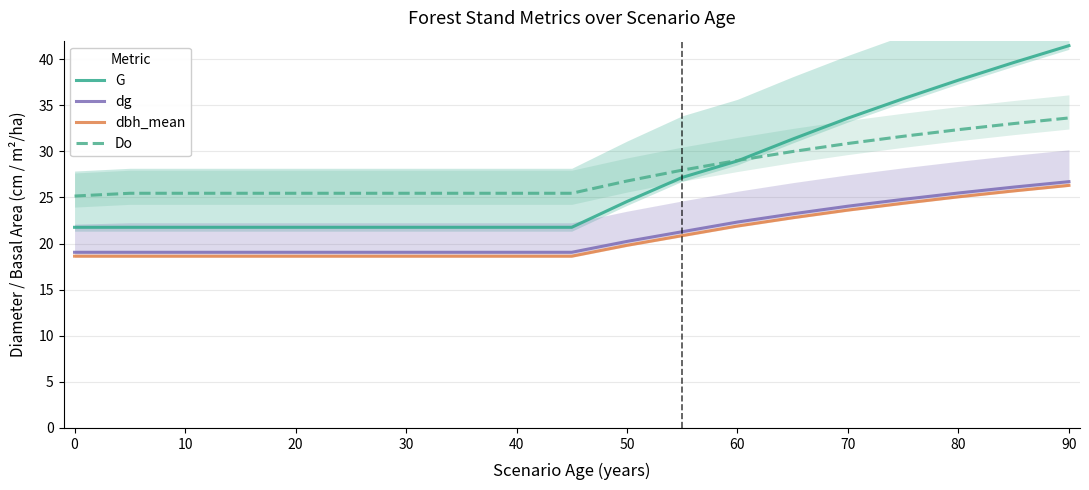

Reading left to right, extract all data points from this chart.

G: 21.8	21.8	21.8	21.8	21.8	21.8	21.8	21.8	21.8	21.8	24.6	27.2	29.0	31.3	33.6	35.7	37.7	39.6	41.5
dg: 19.1	19.1	19.1	19.1	19.1	19.1	19.1	19.1	19.1	19.1	20.2	21.3	22.3	23.2	24.1	24.8	25.5	26.1	26.7
dbh_mean: 18.6	18.6	18.6	18.6	18.6	18.6	18.6	18.6	18.6	18.6	19.8	20.9	21.9	22.8	23.6	24.4	25.1	25.7	26.3
Do: 25.1	25.4	25.4	25.4	25.4	25.4	25.4	25.4	25.4	25.4	26.8	28.0	29.0	30.0	30.9	31.6	32.4	33.0	33.6